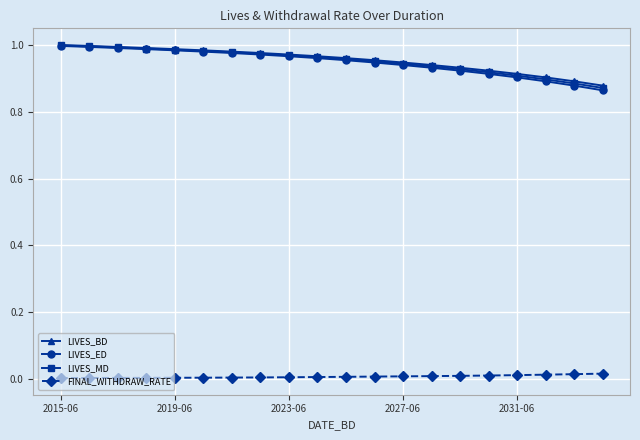

Which series has the widest spread of values?

LIVES_ED